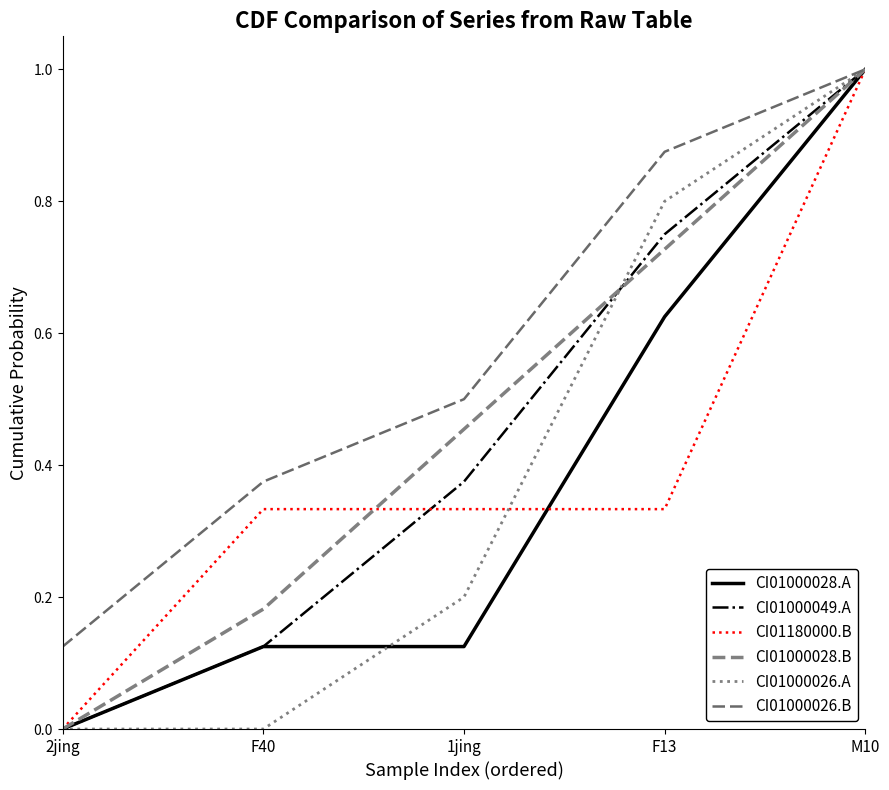

At how many categories does at least one series exceed 0?

5